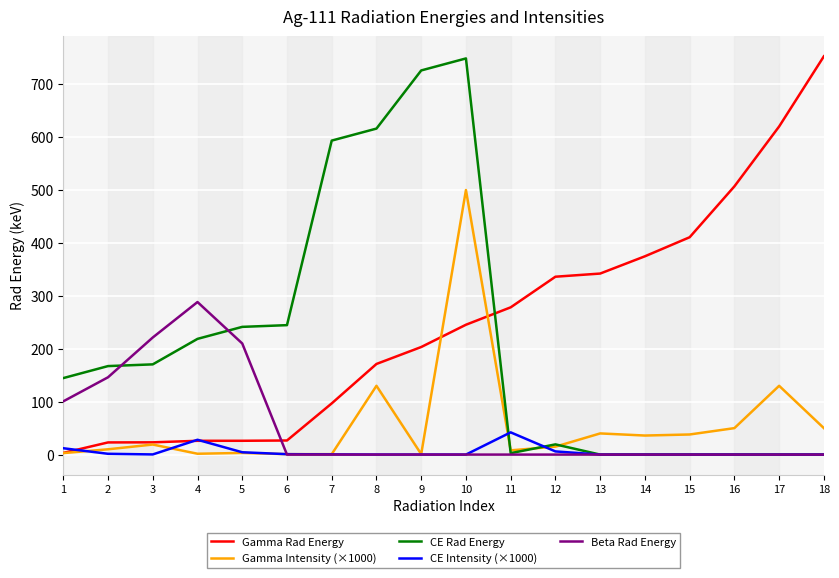

At which category is the sum across all series the highest?

10